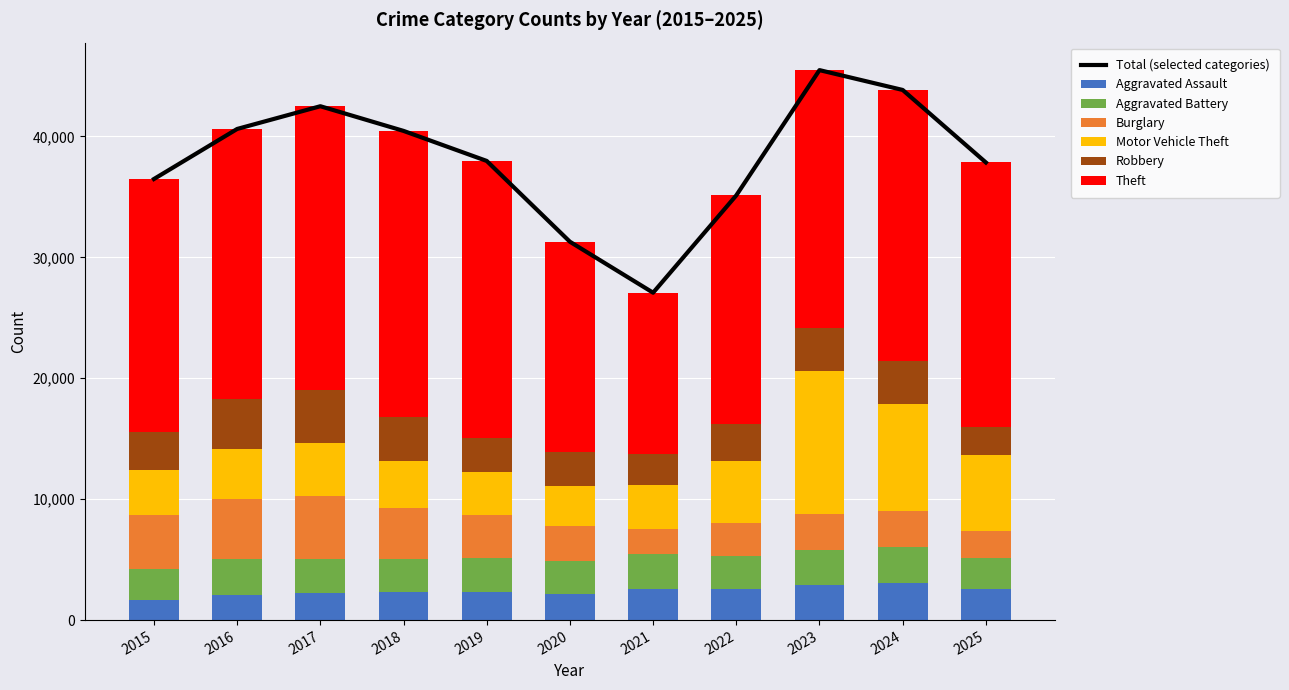

What is the value of the Robbery bar at the 1st from the left?

3200